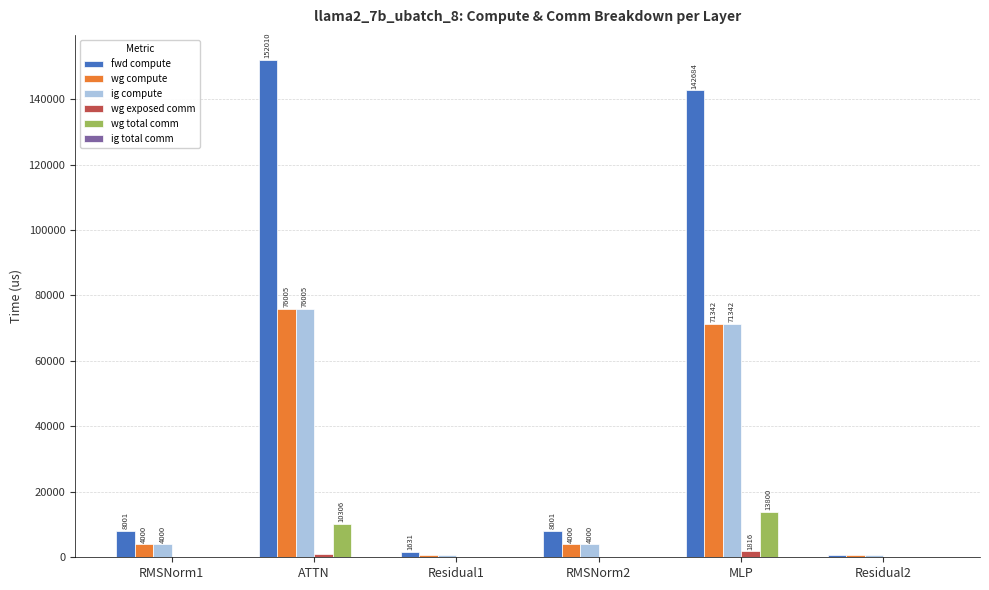

Which series changed the most between RMSNorm1 and Residual2?

fwd compute